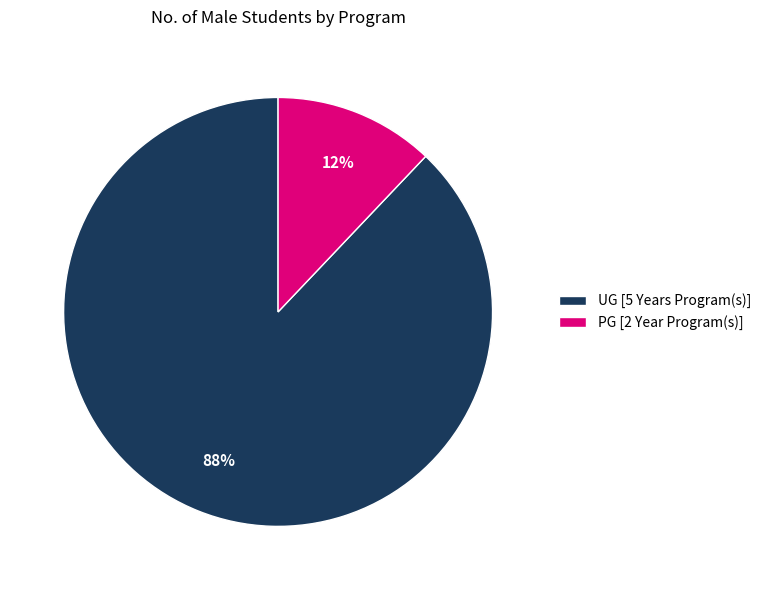

To the nearest percent, what is the combined percentage of PG [2 Year Program(s)] and UG [5 Years Program(s)]?

100%